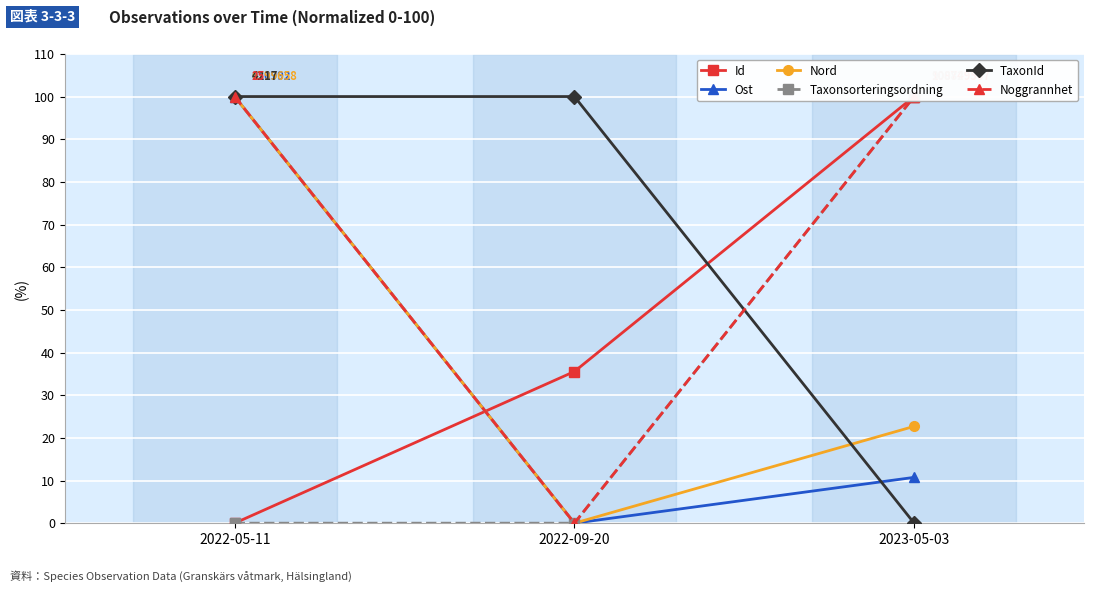

Is the value of Id at 2022-09-20 greater than the value of Taxonsorteringsordning at 2022-09-20?

Yes